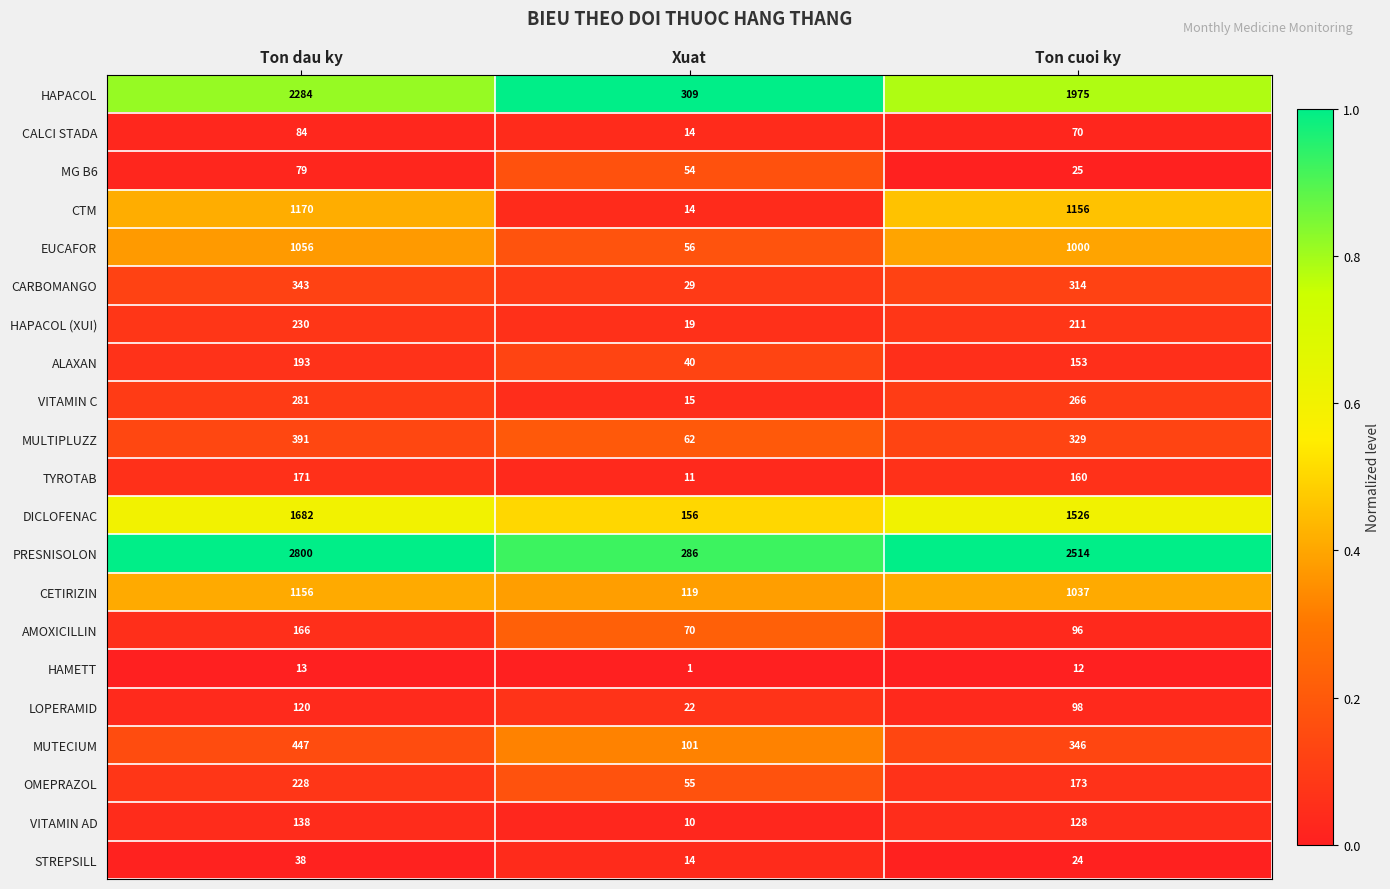

True or false: PRESNISOLON has a value of 2800 at Ton dau ky.

True